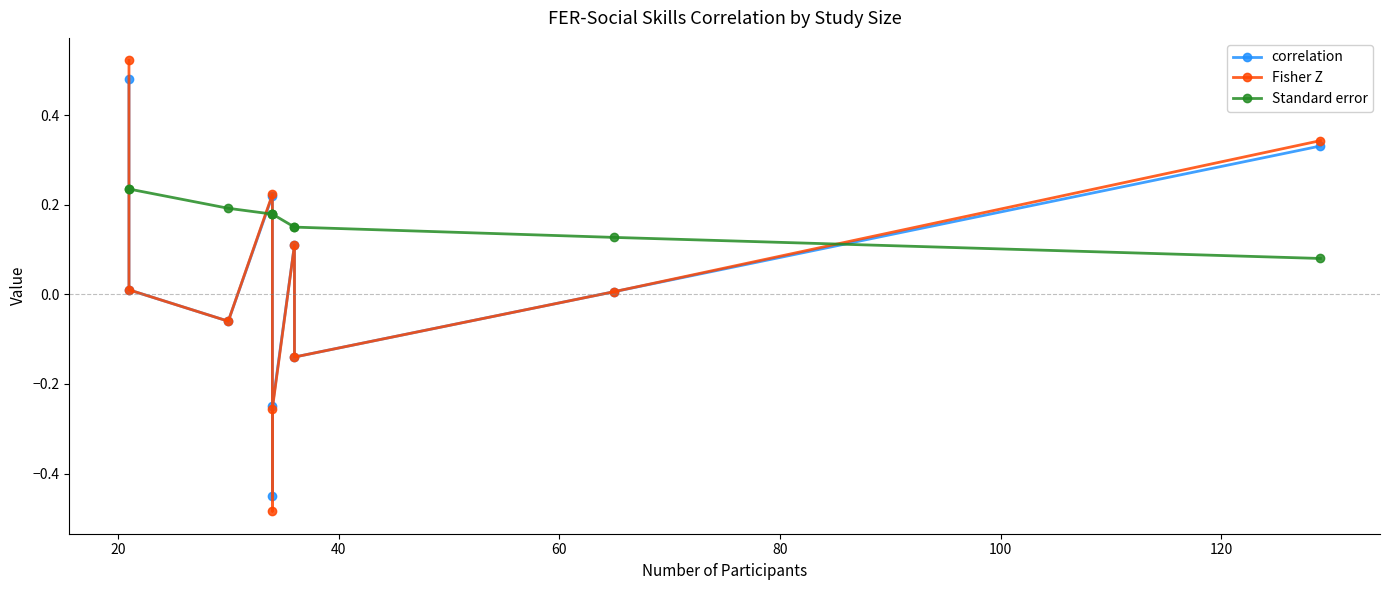

How many interior local valleys does the Fisher Z series have?

3